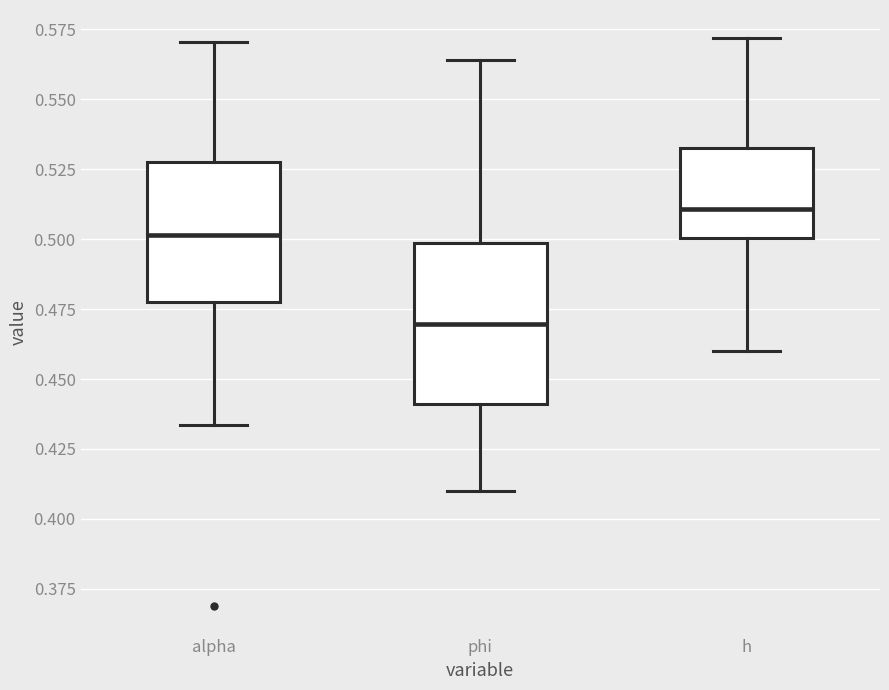

Which box's median line is the lowest?

phi